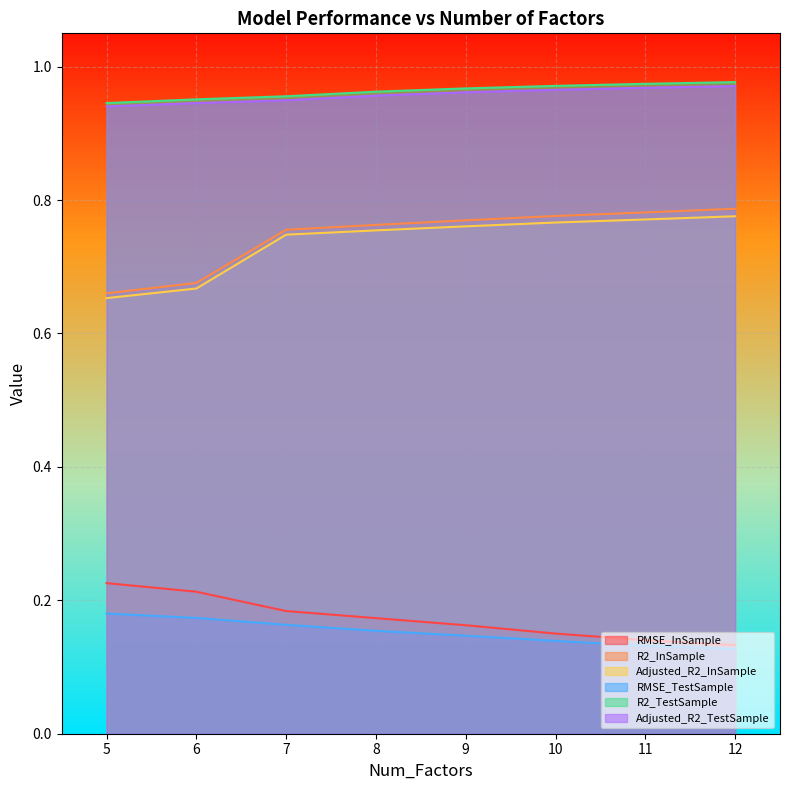

What are all the series names shown in the legend?

RMSE_InSample, R2_InSample, Adjusted_R2_InSample, RMSE_TestSample, R2_TestSample, Adjusted_R2_TestSample